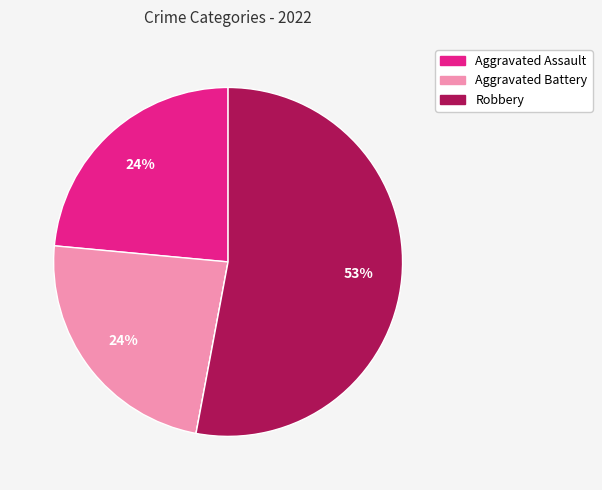

Does any single category account for the majority?

Yes